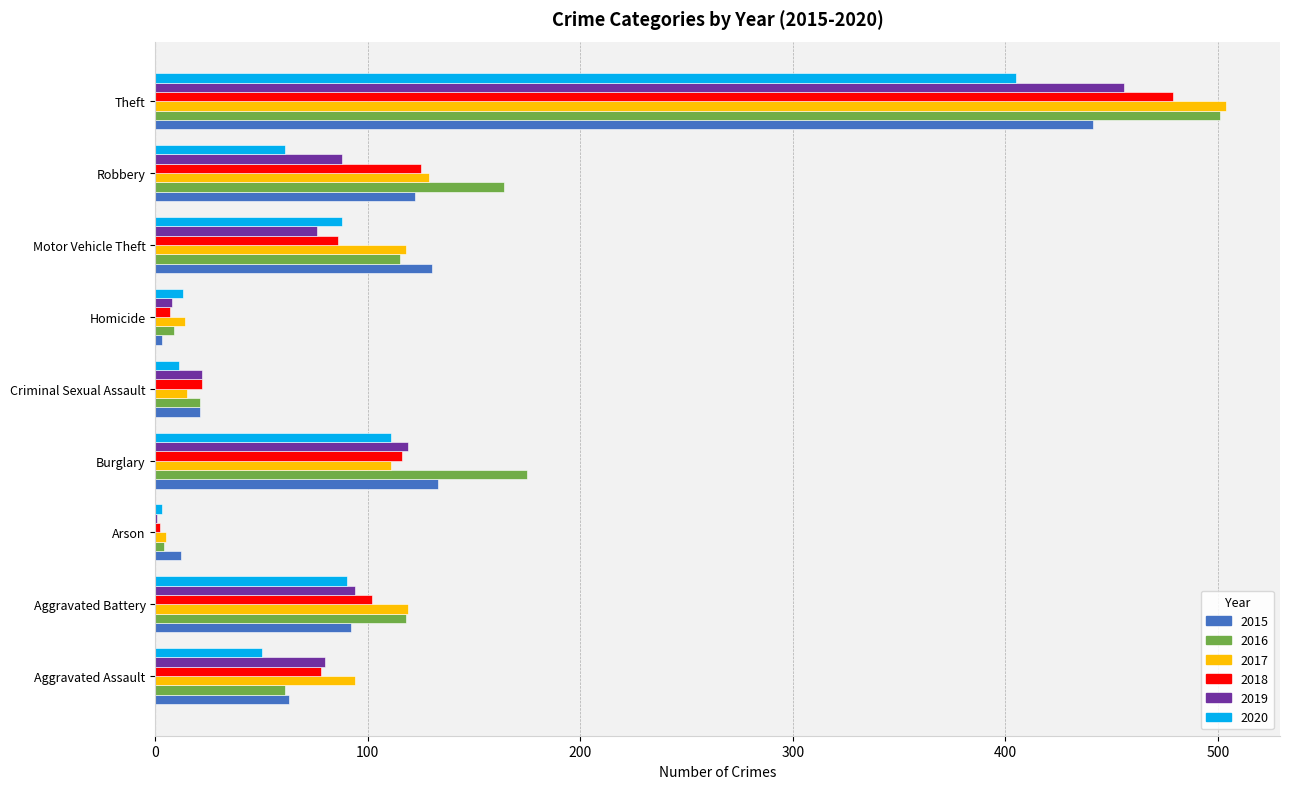

What is the difference between the 2018 values at Arson and Aggravated Battery?

100